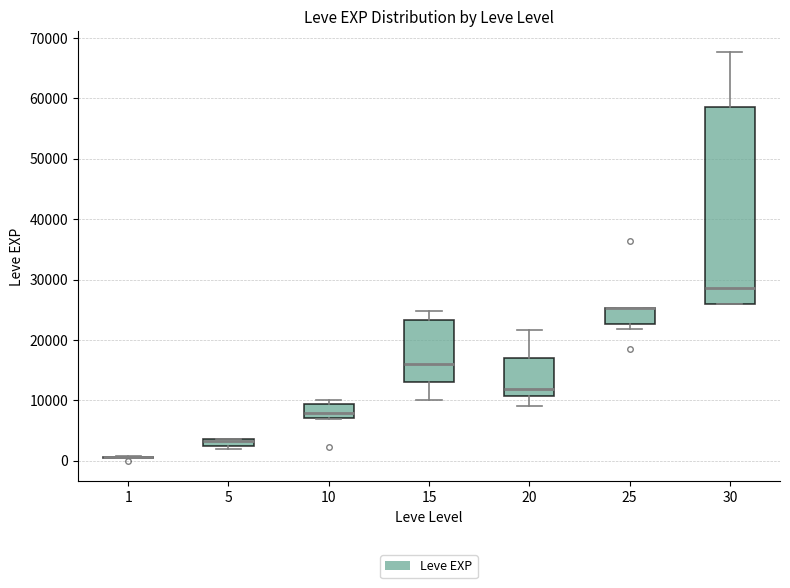

Where does the median line of the box at x = 10 sit on the y-axis? The values are not printed on the chart, so give them approximately, as read against the axis.

8000